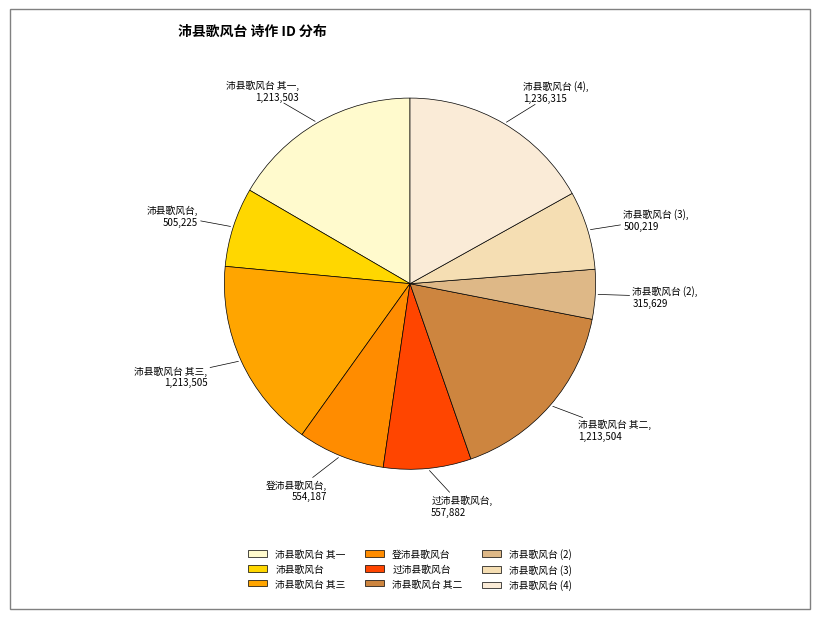

Is it true that 登沛县歌风台 is 8% of the pie?

True